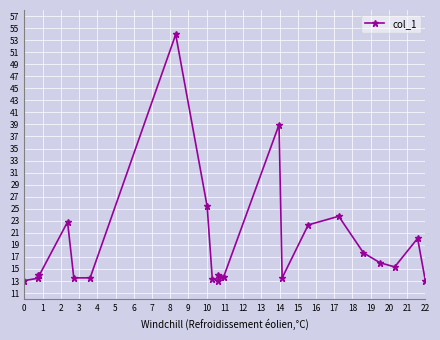

True or false: the data has more than 0 interior local peaks.

True